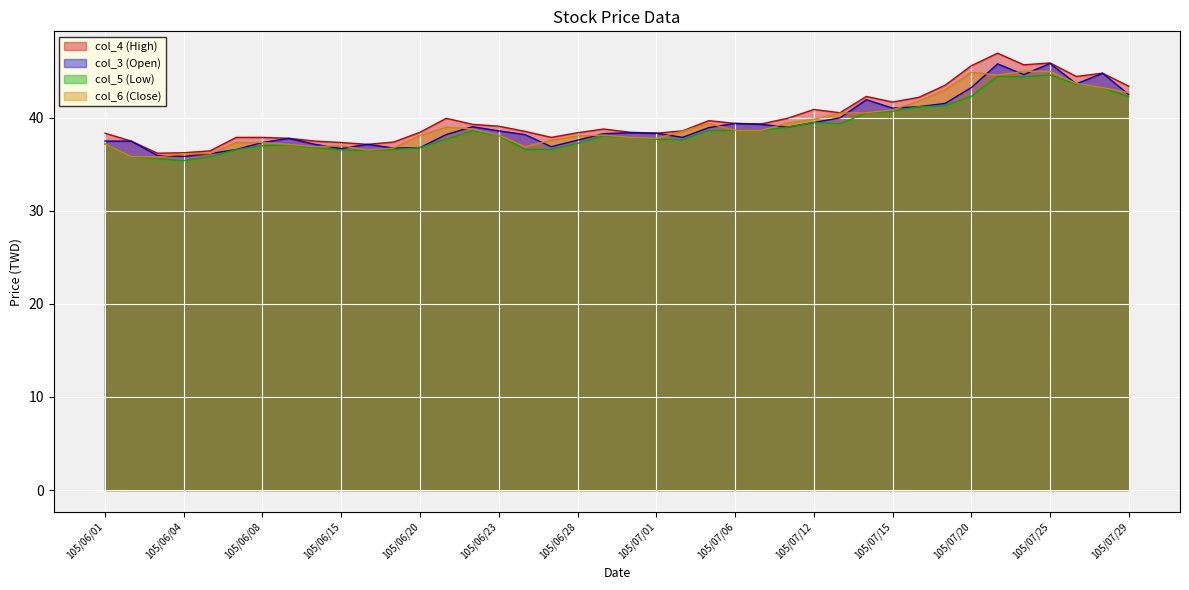

How many values in the col_5 (Low) series are below 38?

20